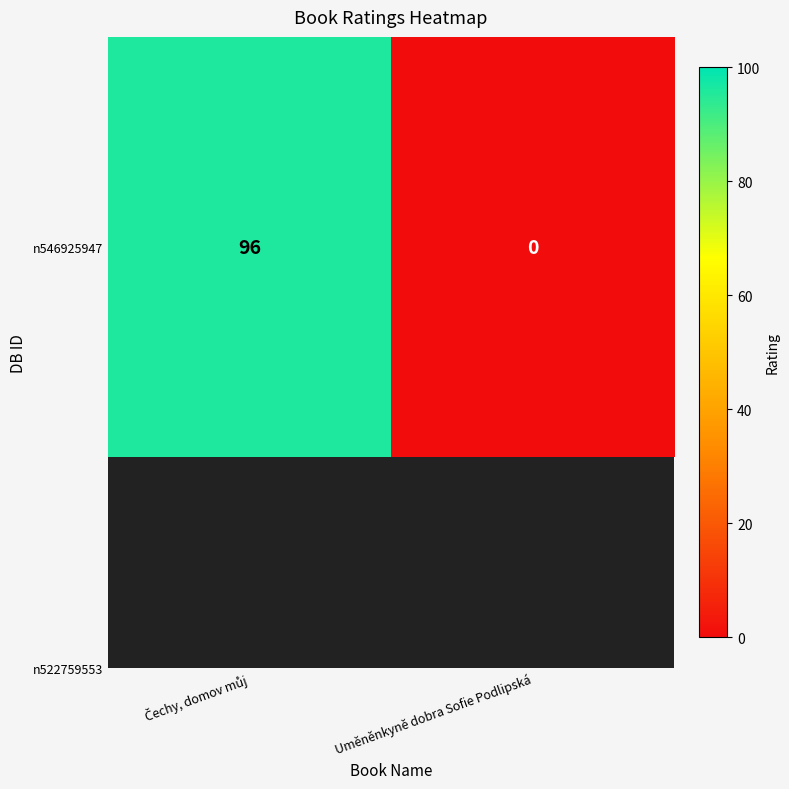

Reading left to right, list all the values displayed in this chart.

Čechy, domov můj=96	Uměněnkyně dobra Sofie Podlipská=0